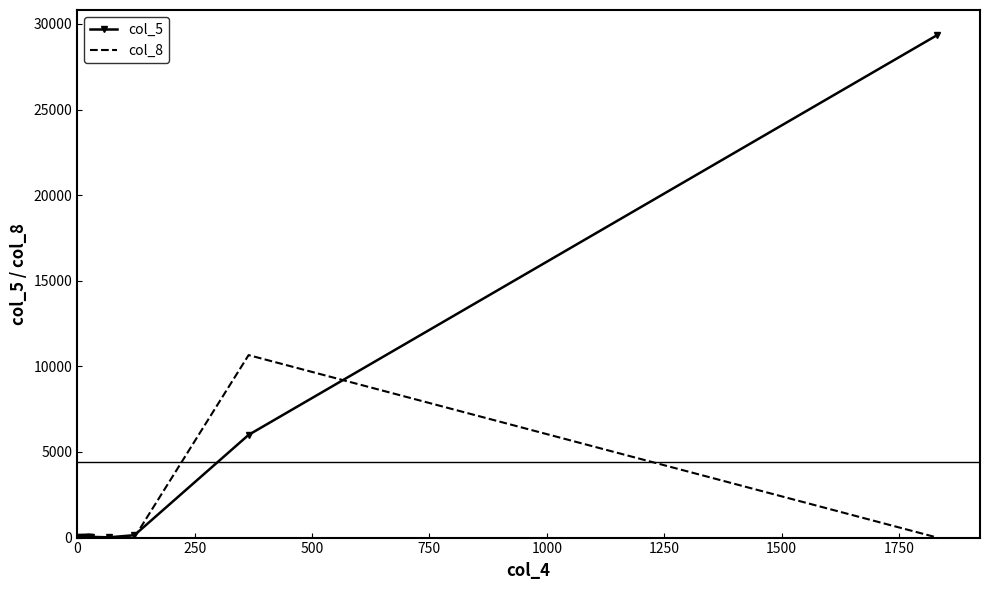

How many data points in col_8 are above 16?

6